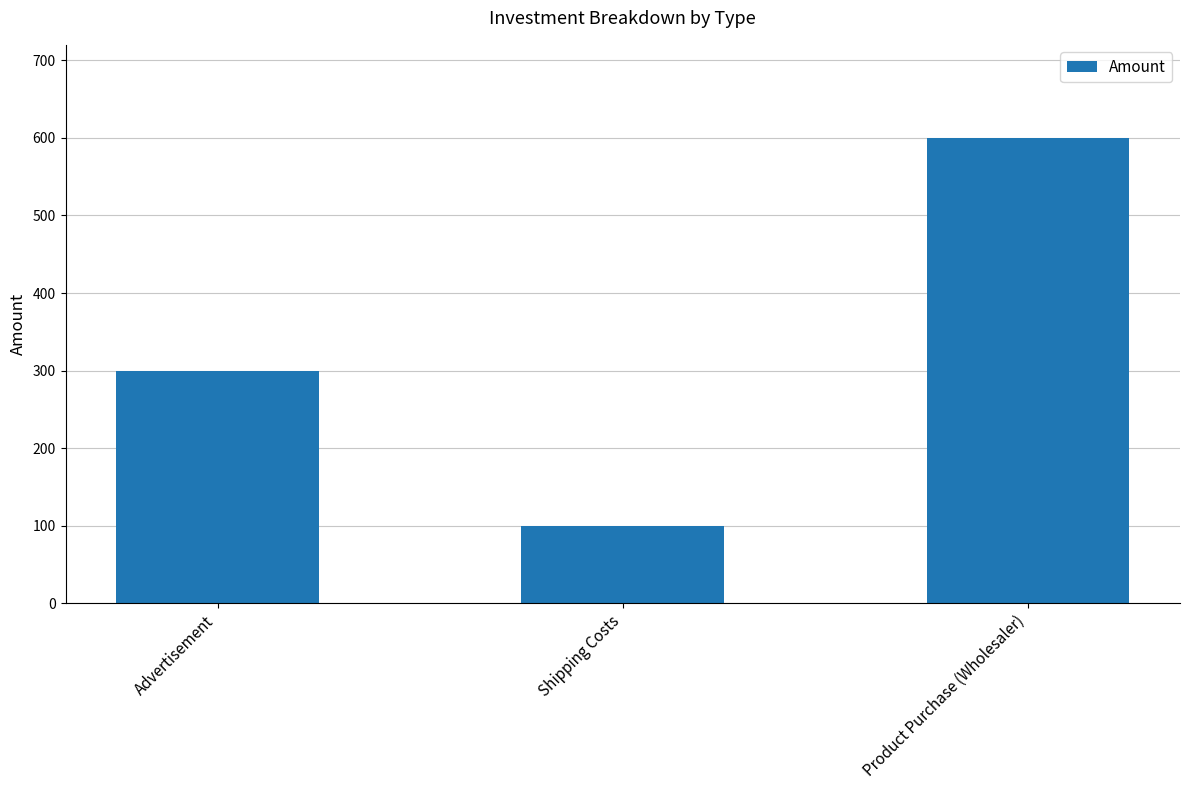

What is the value of the 2nd bar from the left?

100